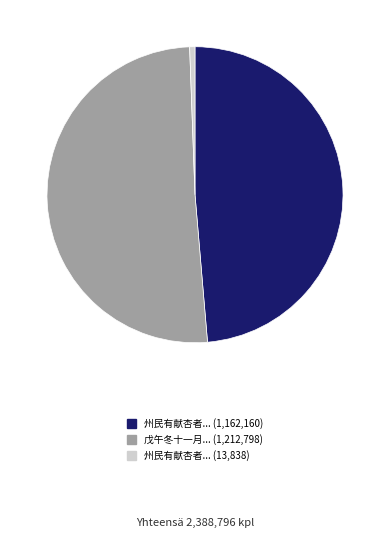

Rank the categories by value from highest to lowest.

戊午冬十一月... (1,212,798), 州民有献杏者... (1,162,160), 州民有献杏者... (13,838)